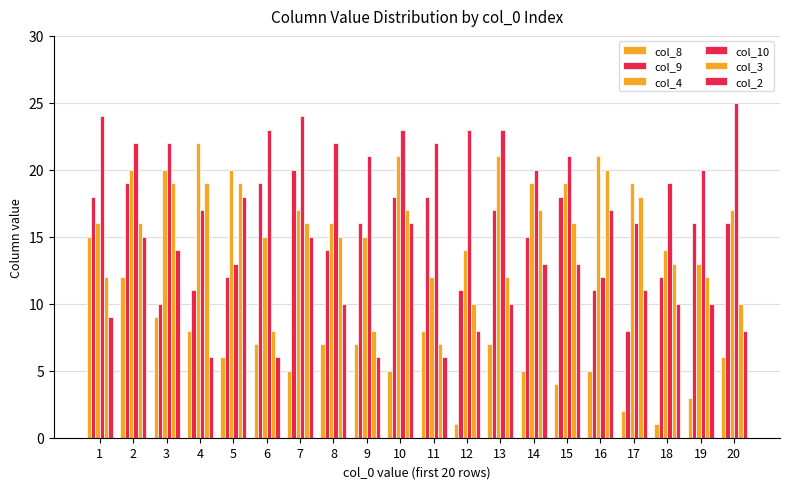

What is the difference between the col_10 values at 1 and 17?

8